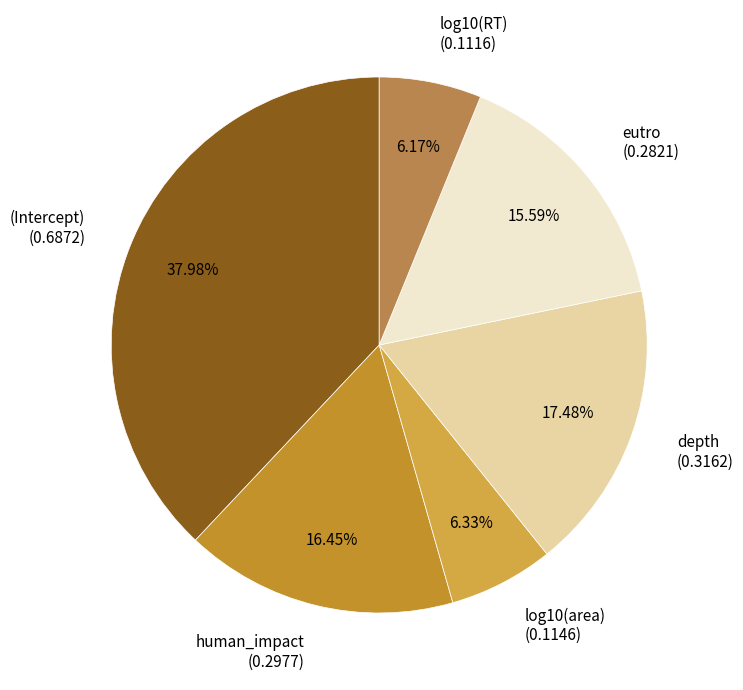

How many segments does this pie chart have?

6